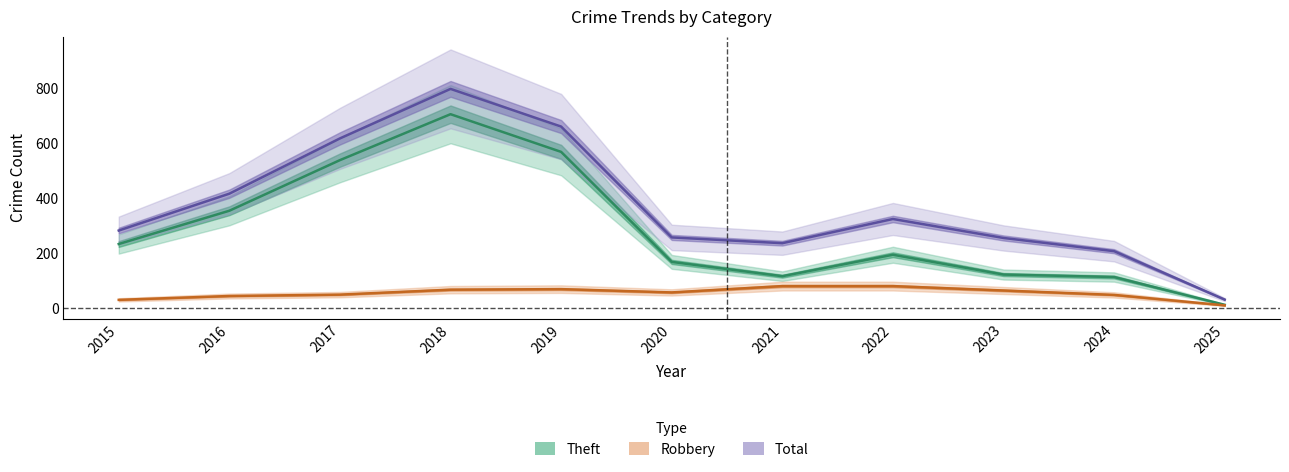

Which label corresponds to the smallest value in the chart?

2025